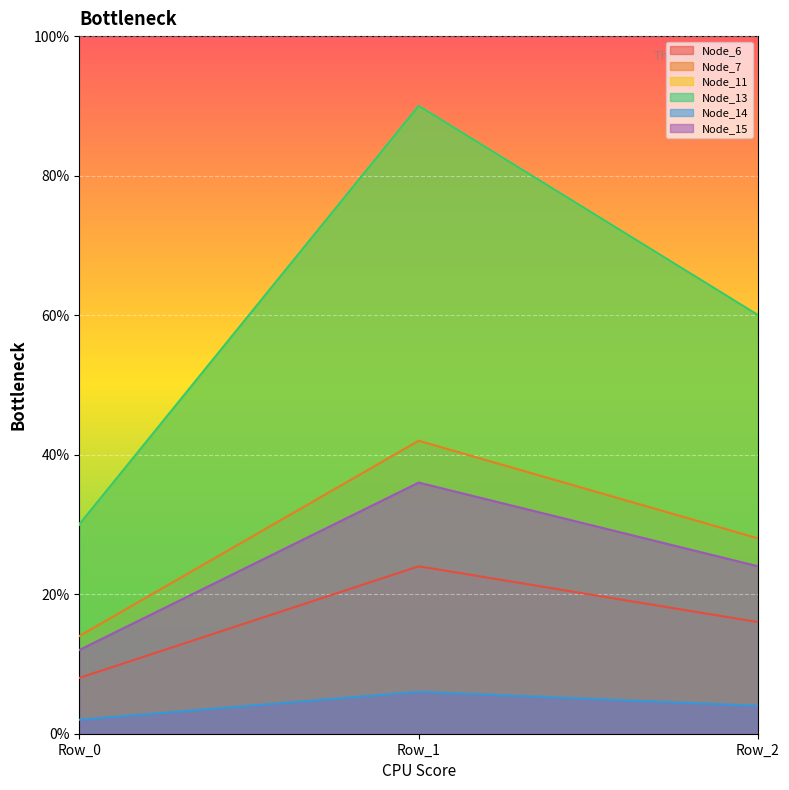

True or false: Node_15 has a value of 0.0 at Row_2.

False